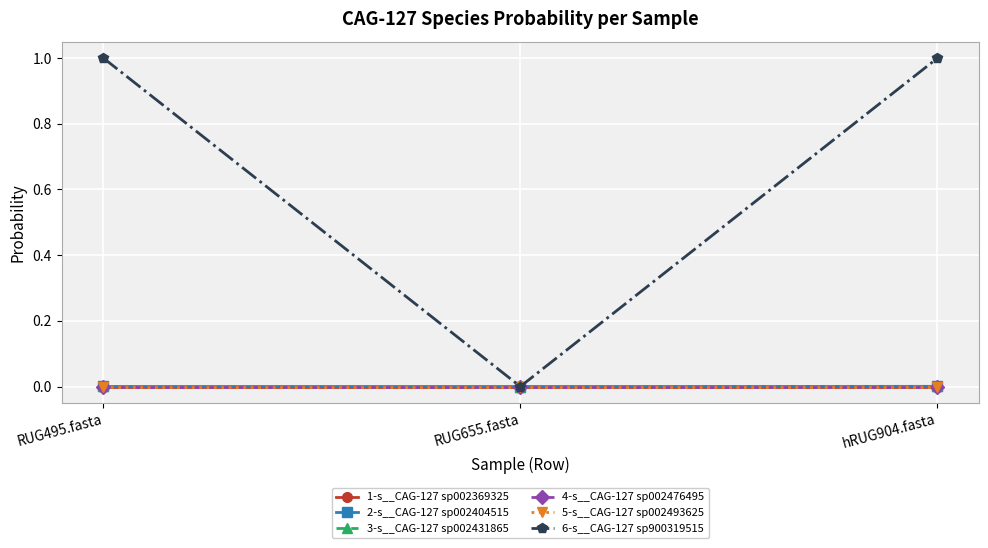

Is it true that 5-s__CAG-127 sp002493625 equals 0.0 at hRUG904.fasta?

True